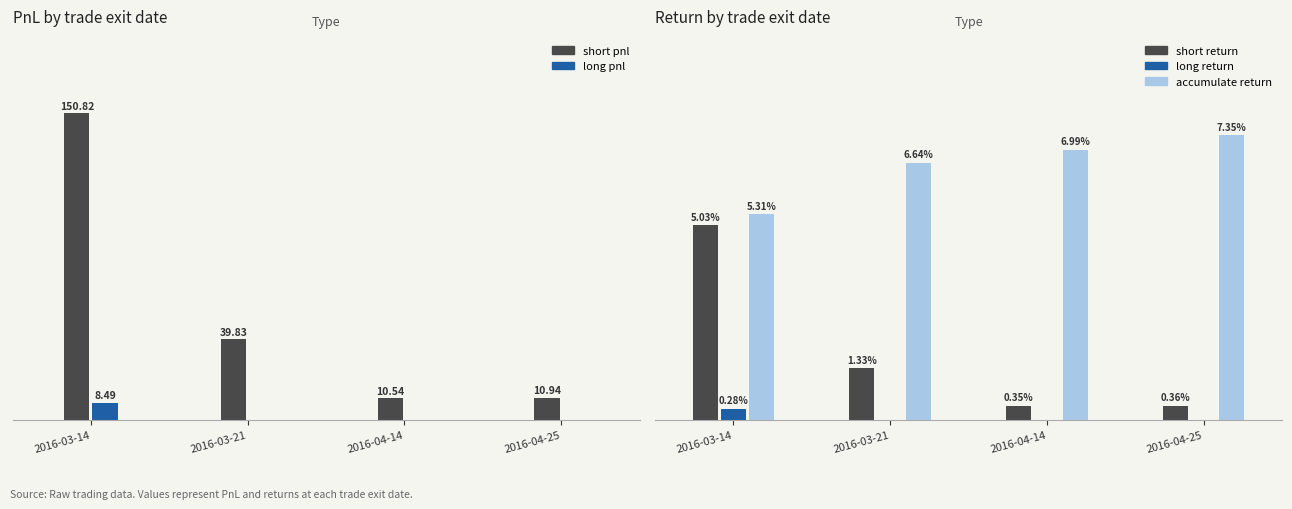

Which series has the largest total across all categories?

short pnl